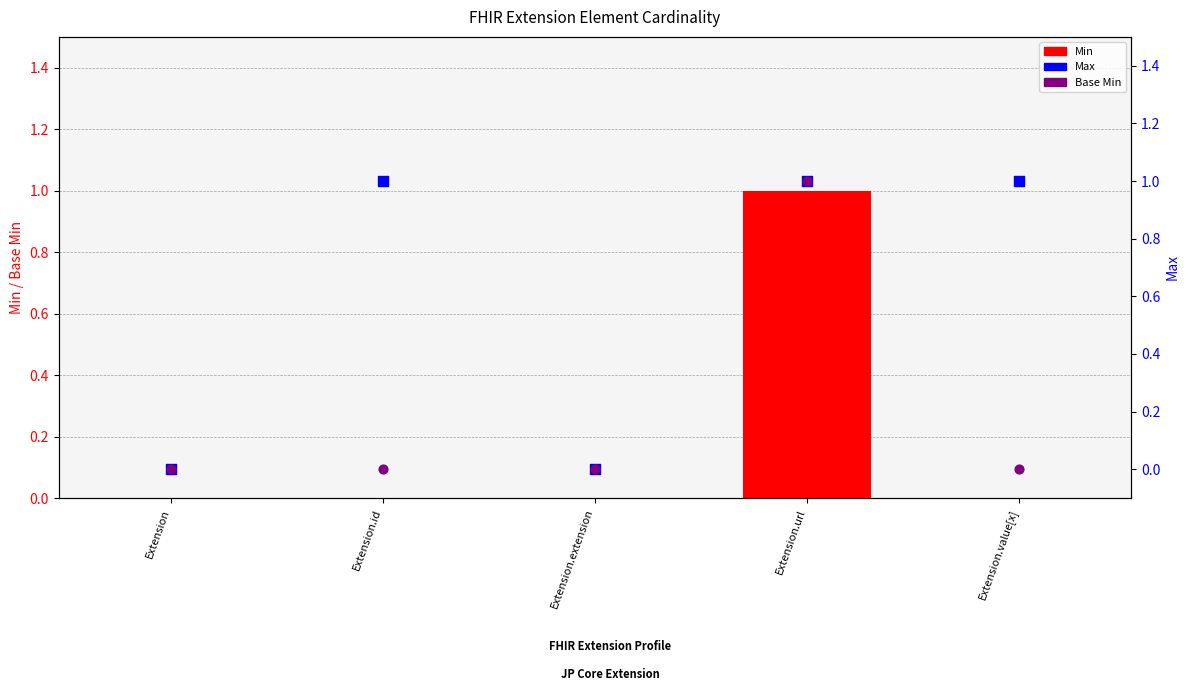

Which series has the largest total across all categories?

Max